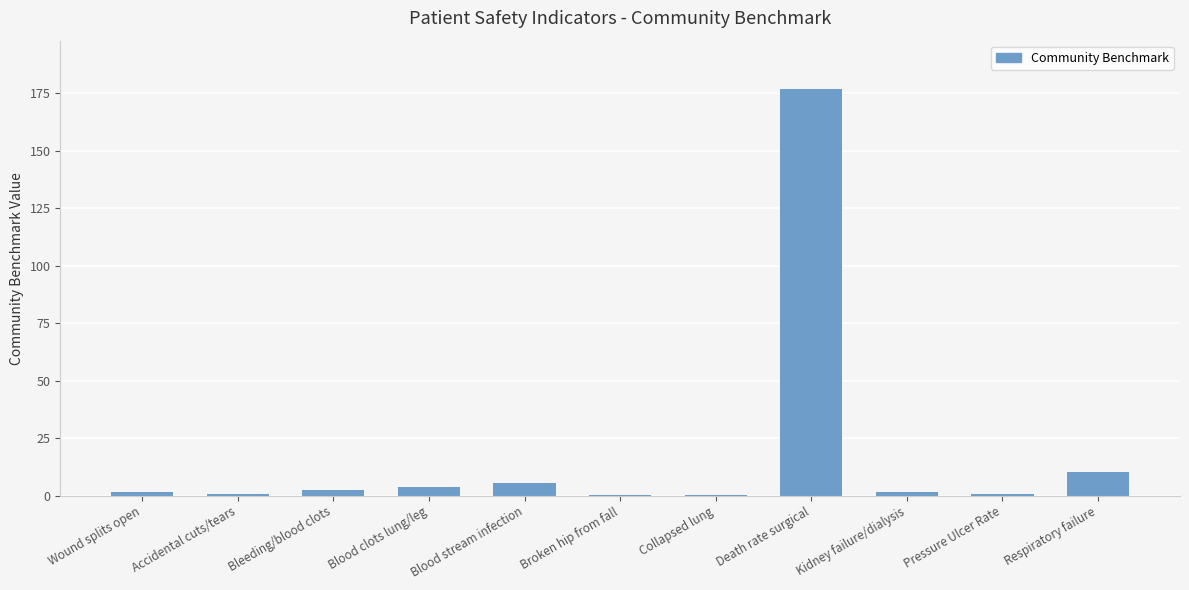

At which label is the value closest to 88?

Respiratory failure